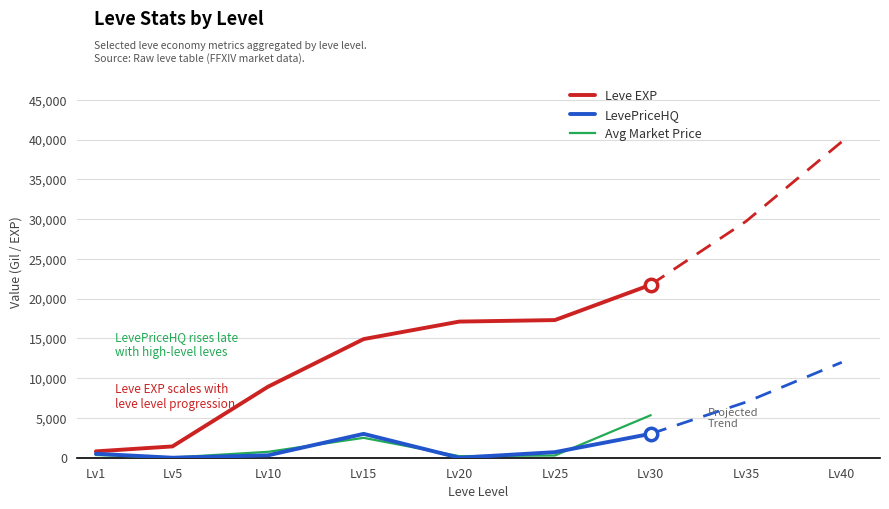

What are all the series names shown in the legend?

Leve EXP, LevePriceHQ, Avg Market Price